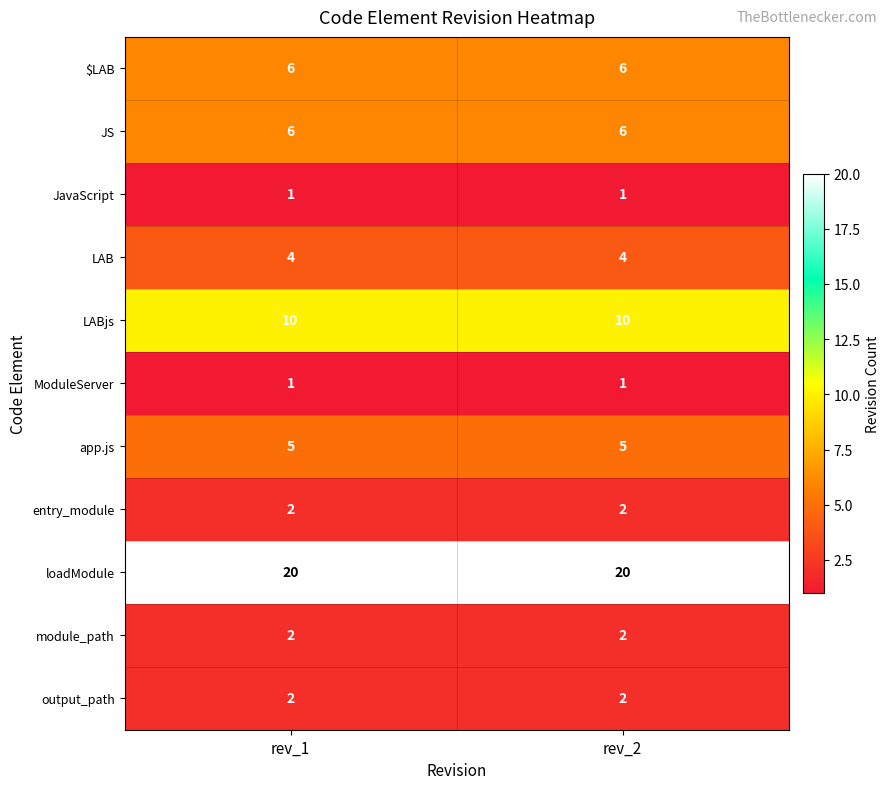

What is the difference between the highest and lowest values at rev_1?

19